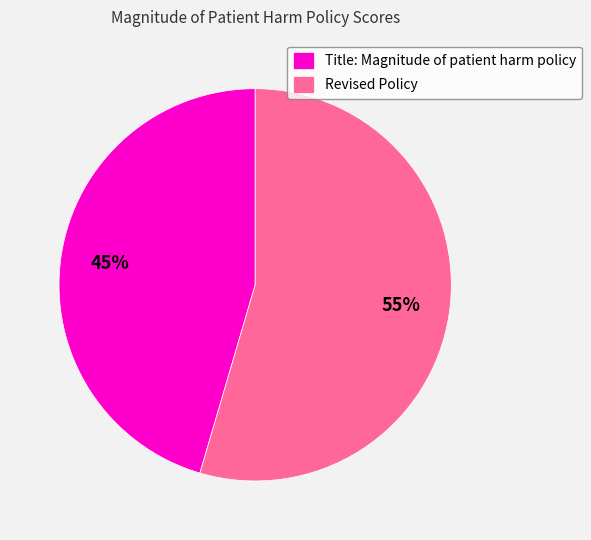

Is Revised Policy the majority of the pie?

Yes